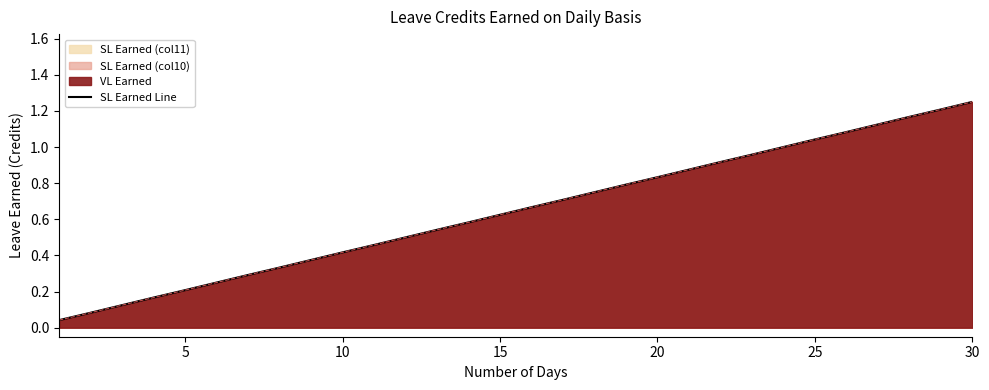

How many lines are shown in the chart?

1